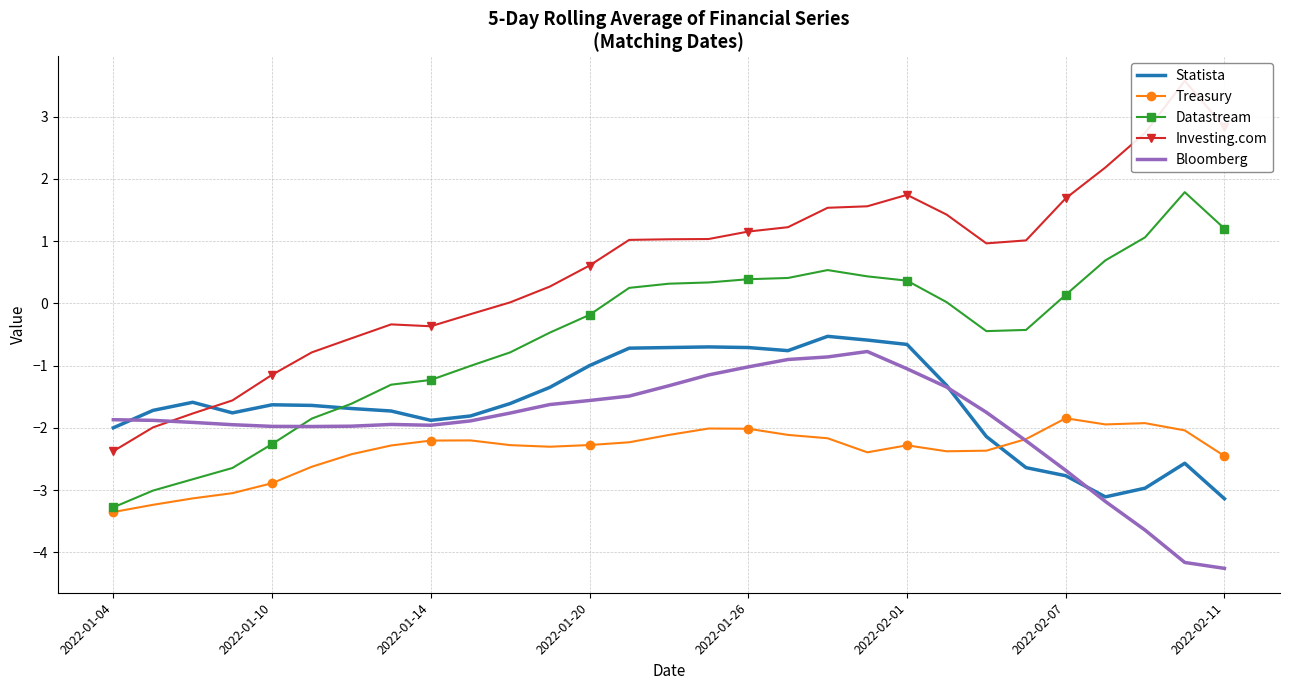

True or false: Bloomberg and Statista cross at least once.

True